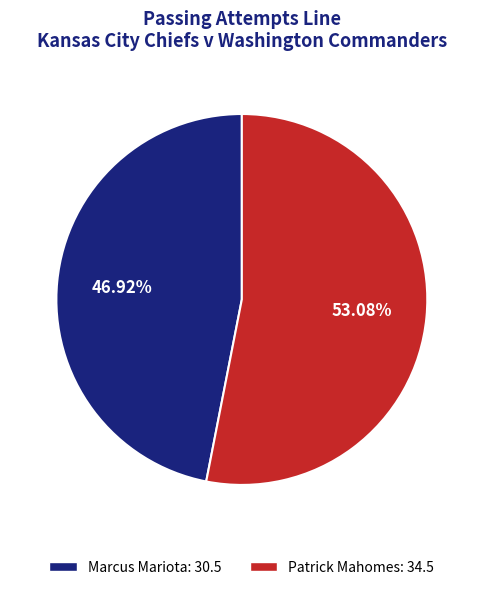

Which category has the biggest portion of the pie?

Patrick Mahomes